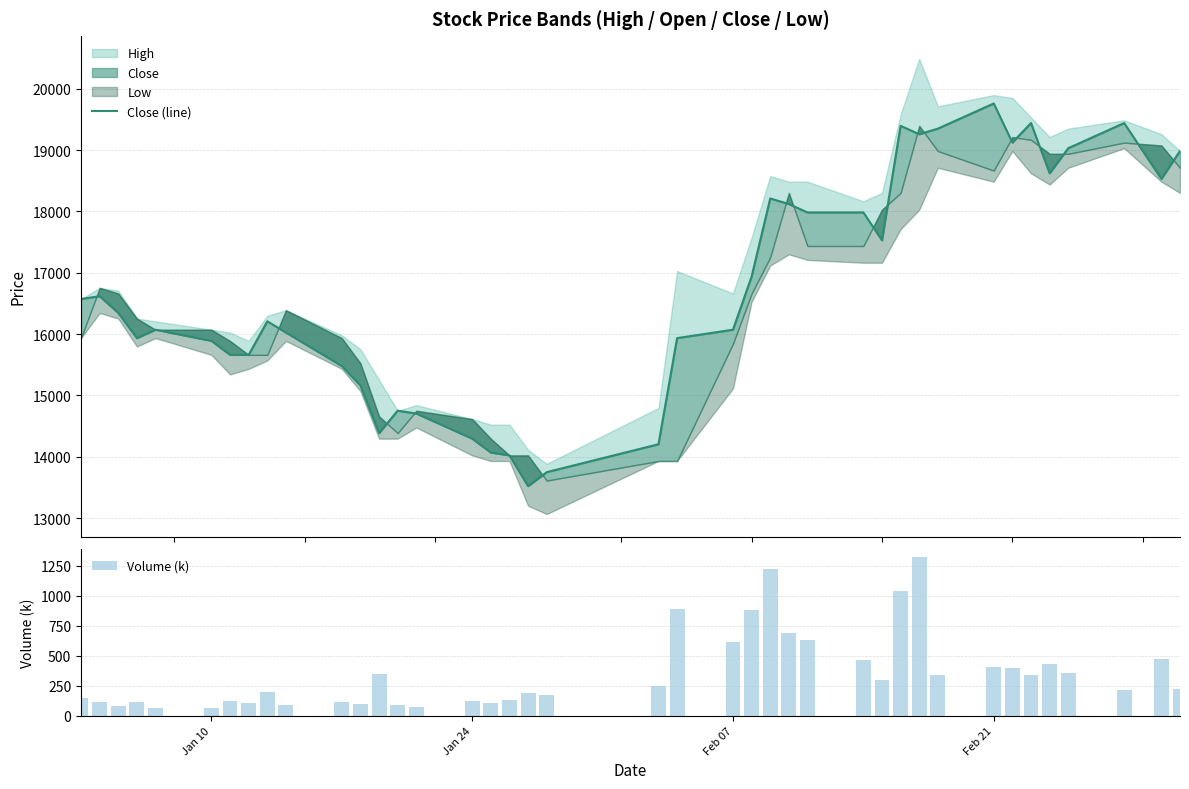

What is the difference between the second highest and second lowest values in the Volume (k) series?

1155.9